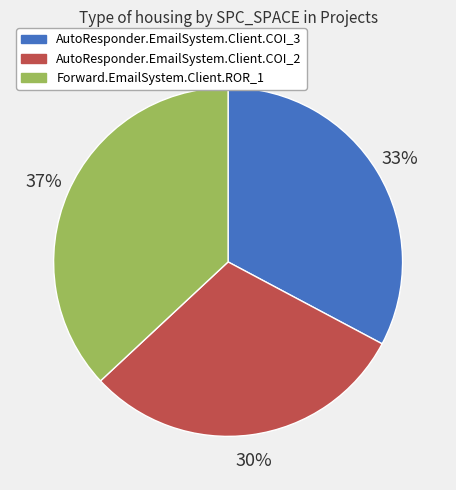

Approximately how many times larger is the value at AutoResponder.EmailSystem.Client.COI_2 compared to Forward.EmailSystem.Client.ROR_1?

0.8